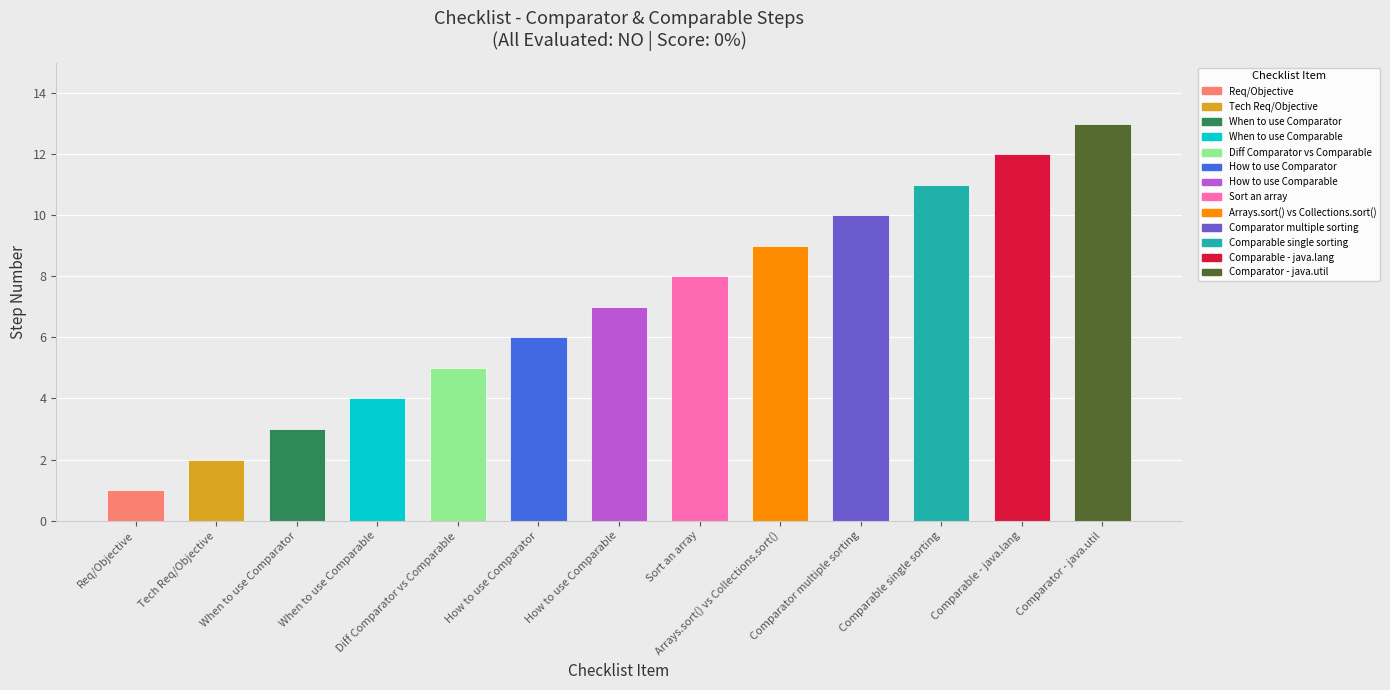

What is the difference between the maximum and minimum values?

12